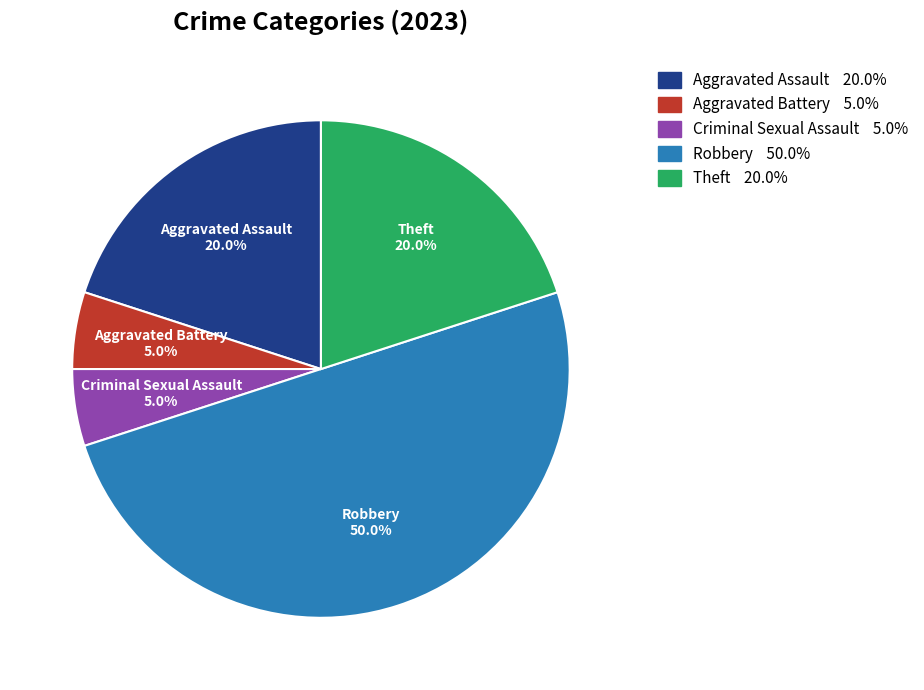

What percentage is the Robbery slice, to the nearest percent?

50%